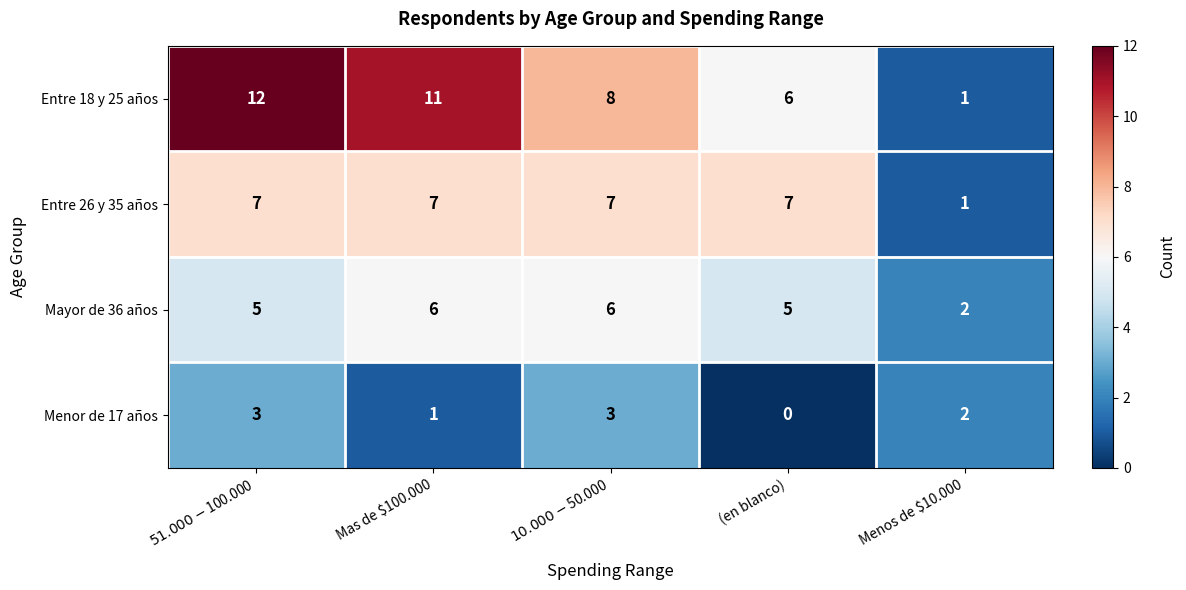

Which series has the largest total across all categories?

Entre 18 y 25 años